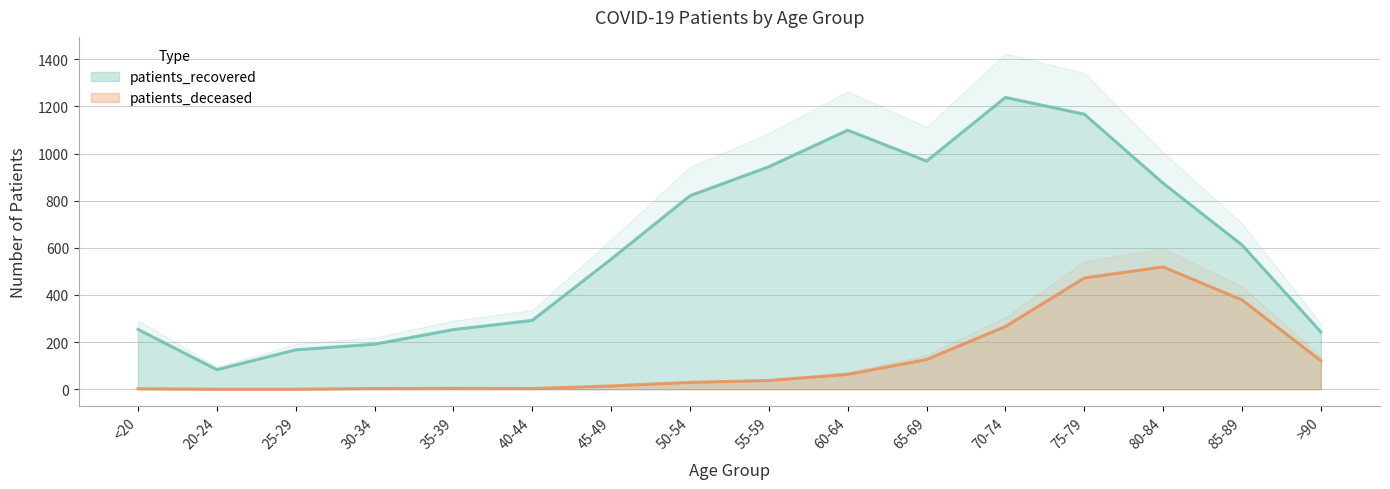

Which series has the widest spread of values?

patients_recovered